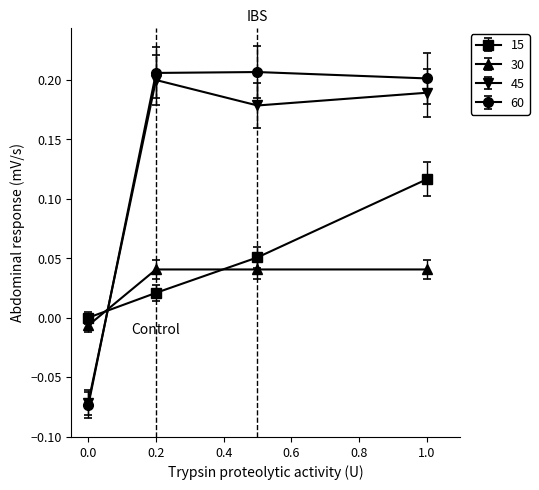

True or false: 15 has more than 0 interior local peaks.

False